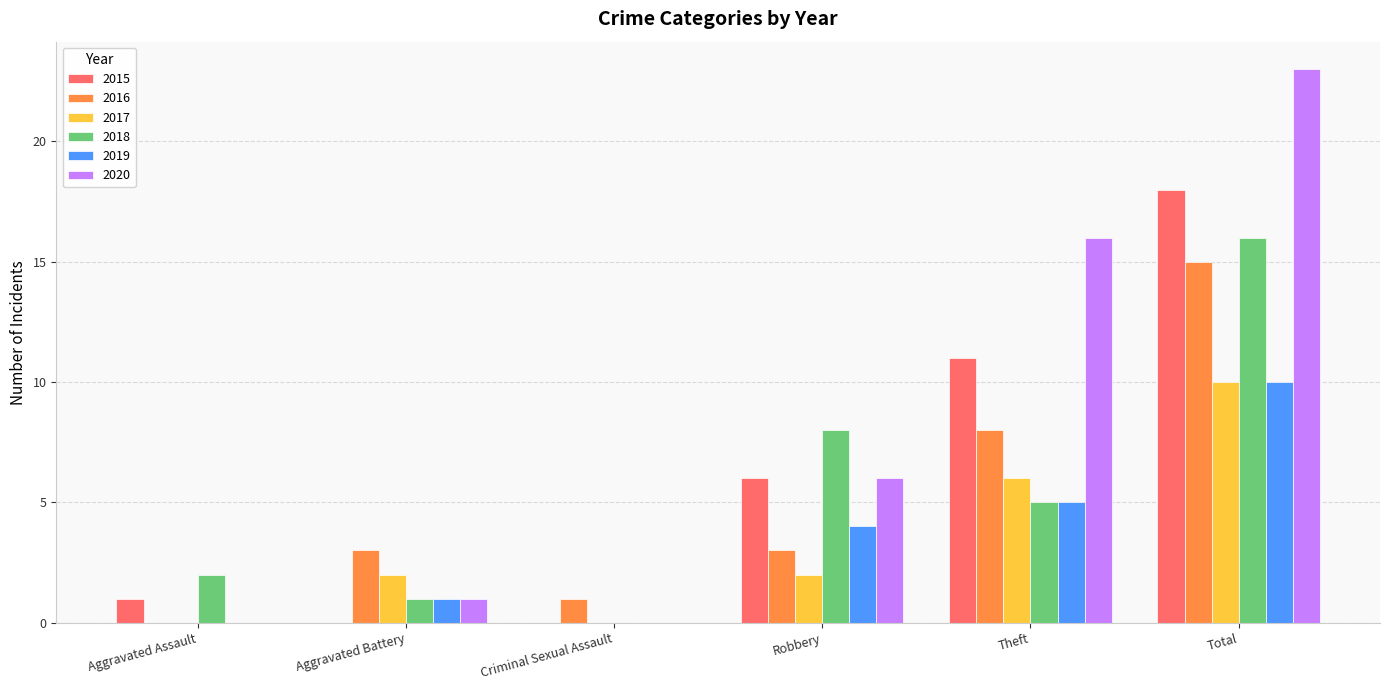

Where is 2015 nearest to the value 9?

Theft